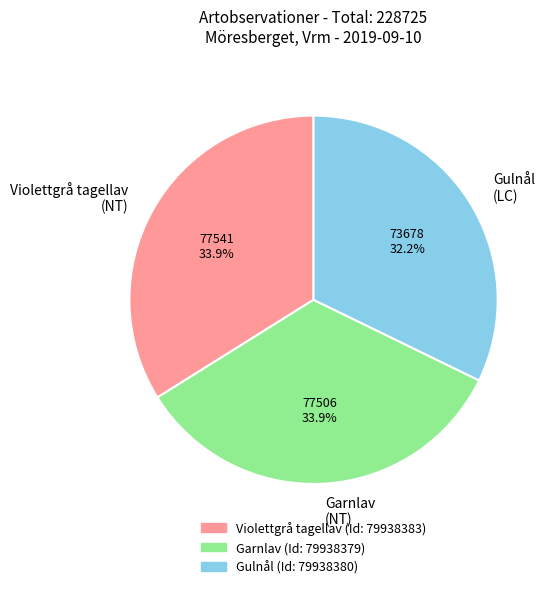

What is the ratio of the value at Garnlav (NT) to the value at Gulnål (LC)?

1.1